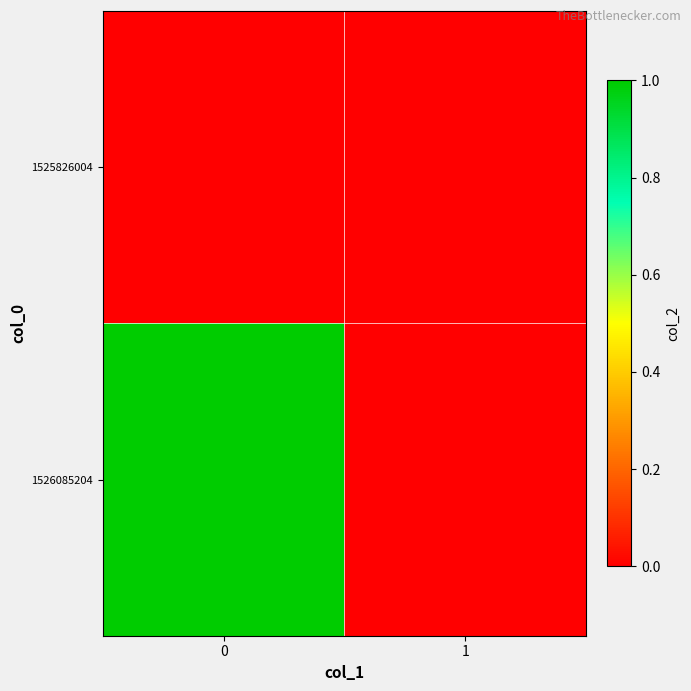

Between 0 and 1, which series saw the biggest shift?

1526085204